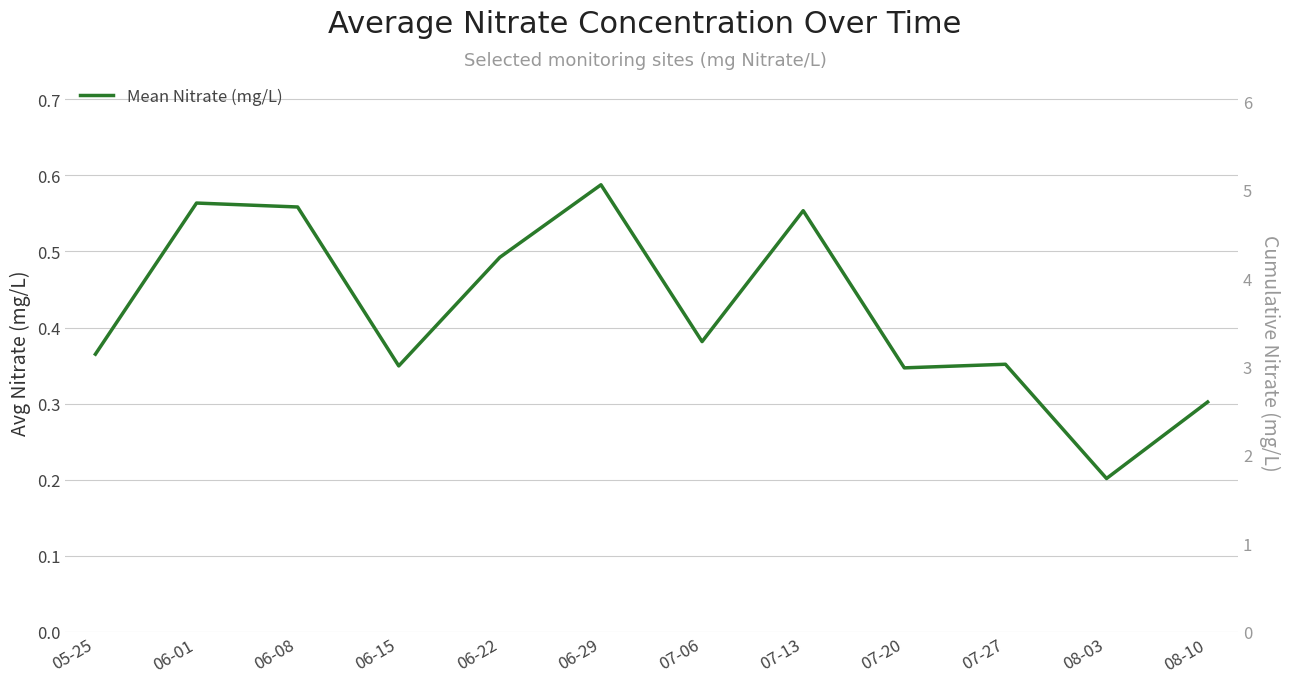

Where is the first local minimum for Mean Nitrate (mg/L)?

06-15